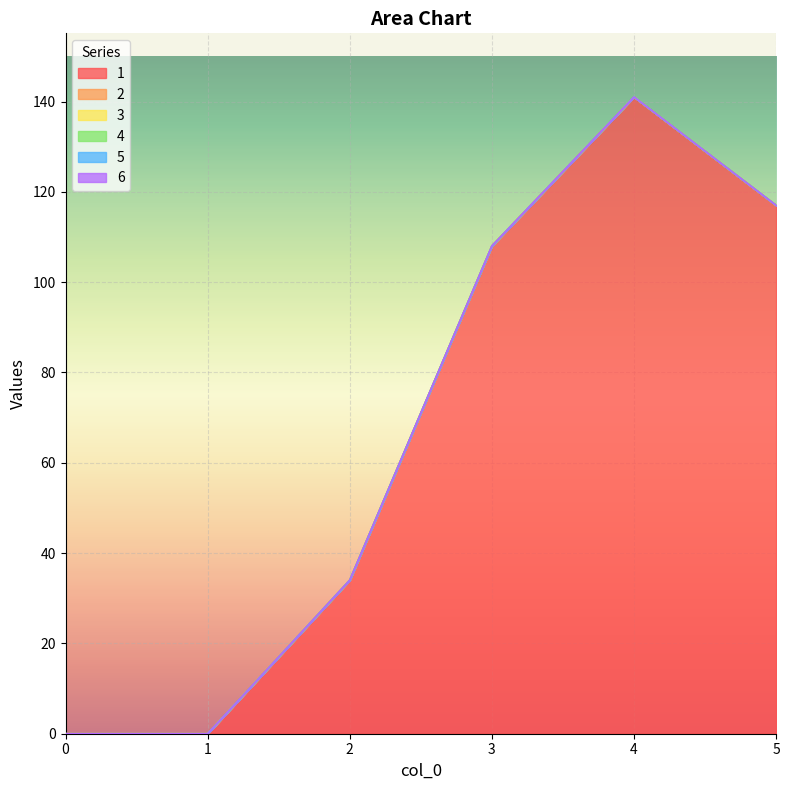

Reading left to right, transcribe all the data shown in this chart.

1: 0	0	34	108	141	117
2: 0	0	0	0	0	0
3: 0	0	0	0	0	0
4: 0	0	0	0	0	0
5: 0	0	0	0	0	0
6: 0	0	0	0	0	0